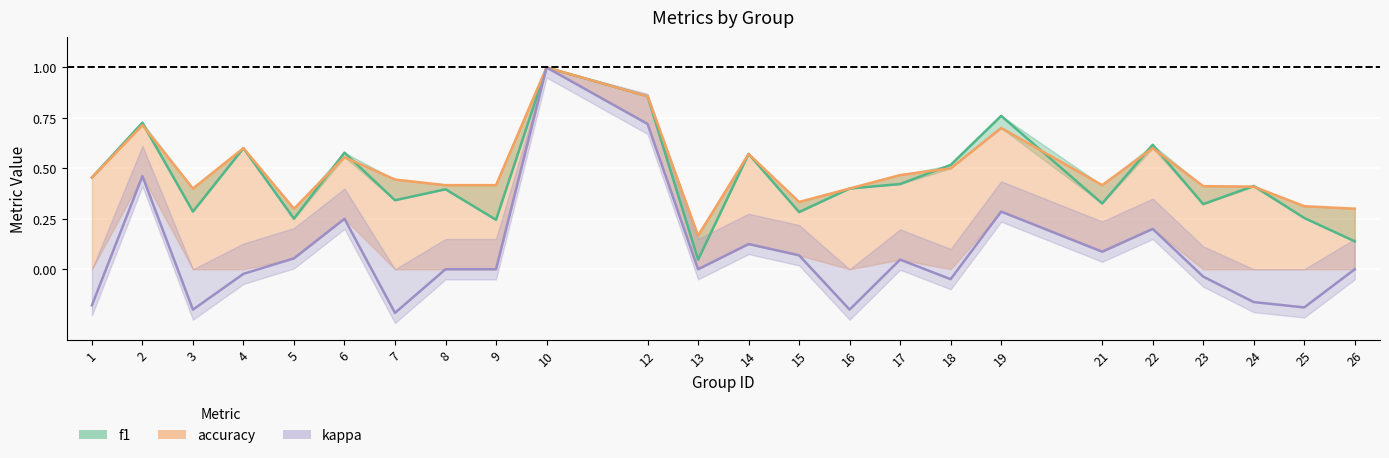

Which category has the highest value across all series?

10